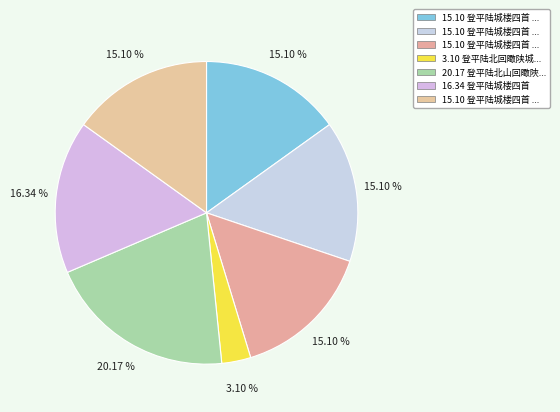

How many slices are in this pie chart?

7